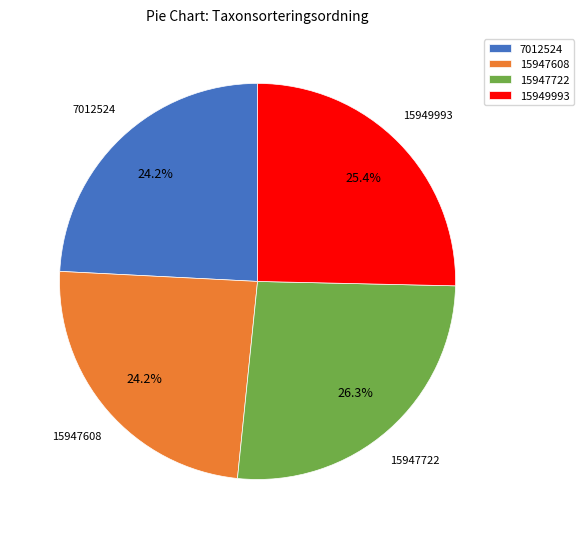

How much of the chart is everything except 7012524?

75.8%